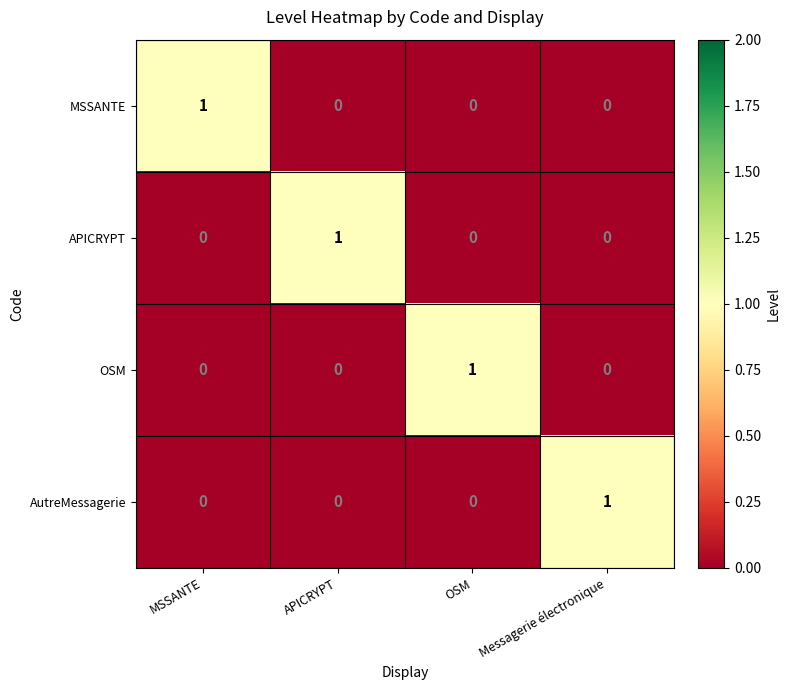

Count the AutreMessagerie values in the range 0 to 1.

4